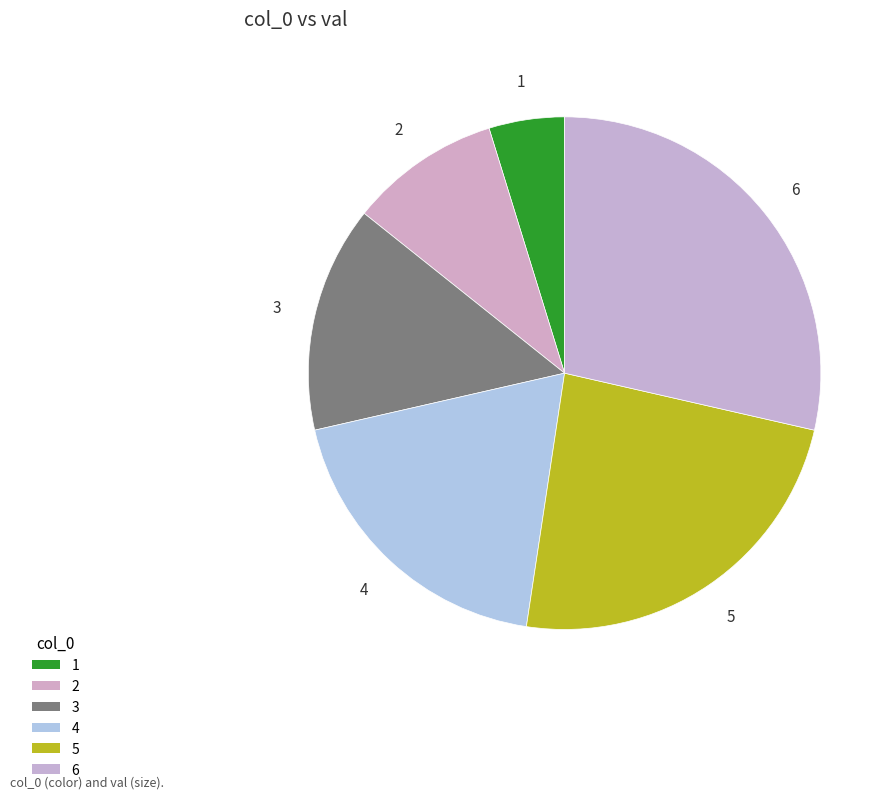

Does any single category account for the majority?

No